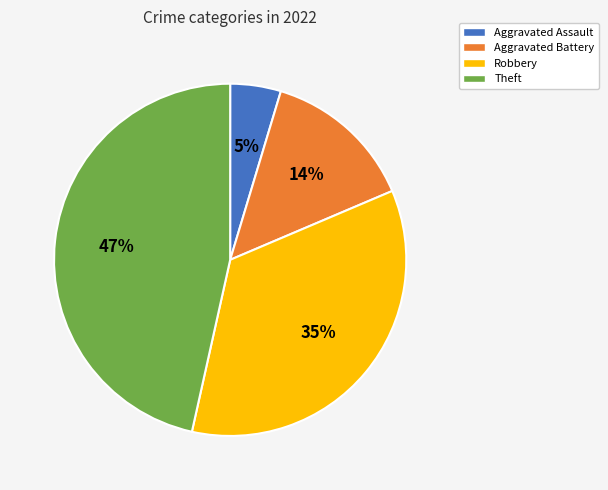

Rank the categories by value from lowest to highest.

Aggravated Assault, Aggravated Battery, Robbery, Theft